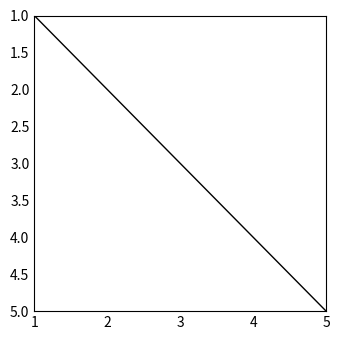

Rank the categories by value from lowest to highest.

1, 2, 3, 4, 5